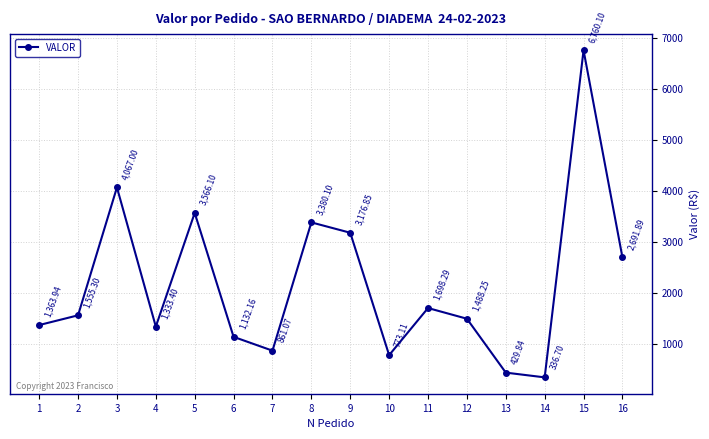

At which label is the value closest to 3548?

5